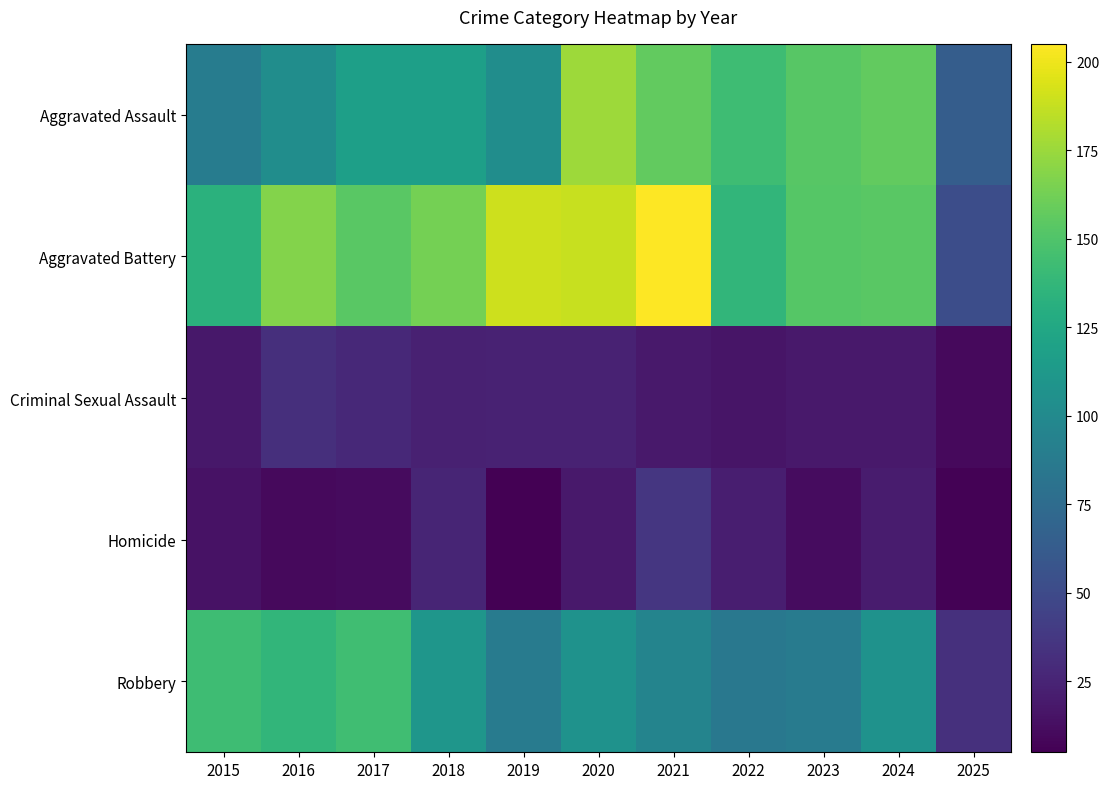

Reading right to left, extract all data points from this chart.

Aggravated Assault: 2025=64	2024=157	2023=153	2022=143	2021=157	2020=176	2019=103	2018=118	2017=118	2016=103	2015=89
Aggravated Battery: 2025=52	2024=154	2023=152	2022=137	2021=205	2020=188	2019=190	2018=163	2017=154	2016=168	2015=133
Criminal Sexual Assault: 2025=10	2024=19	2023=19	2022=16	2021=19	2020=24	2019=24	2018=23	2017=28	2016=32	2015=18
Homicide: 2025=6	2024=20	2023=12	2022=22	2021=37	2020=19	2019=5	2018=26	2017=11	2016=10	2015=15
Robbery: 2025=33	2024=107	2023=88	2022=85	2021=95	2020=107	2019=88	2018=110	2017=144	2016=137	2015=143